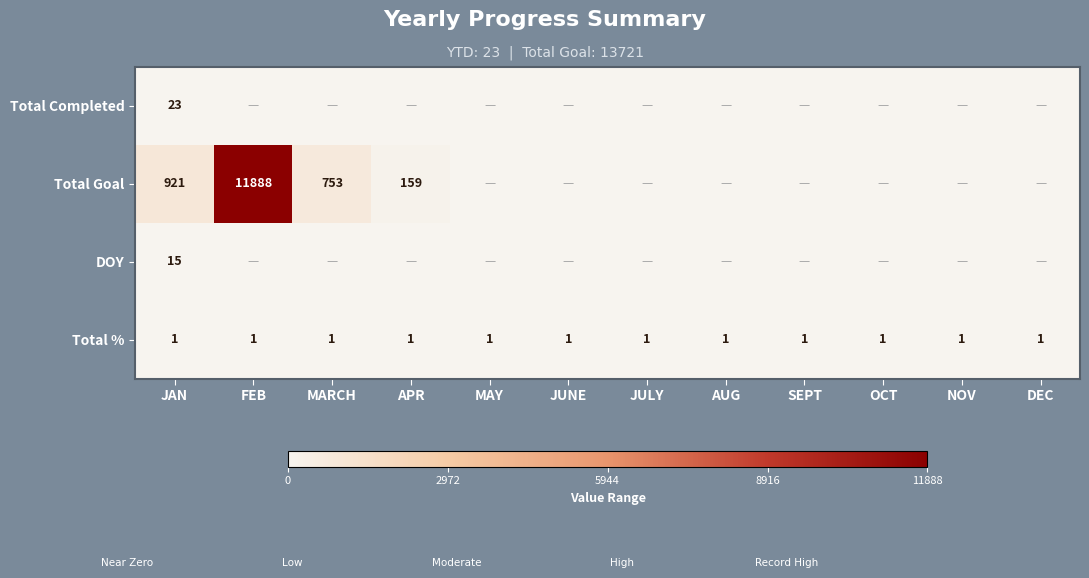

The Total % series shows 1 at SEPT. True or false?

True